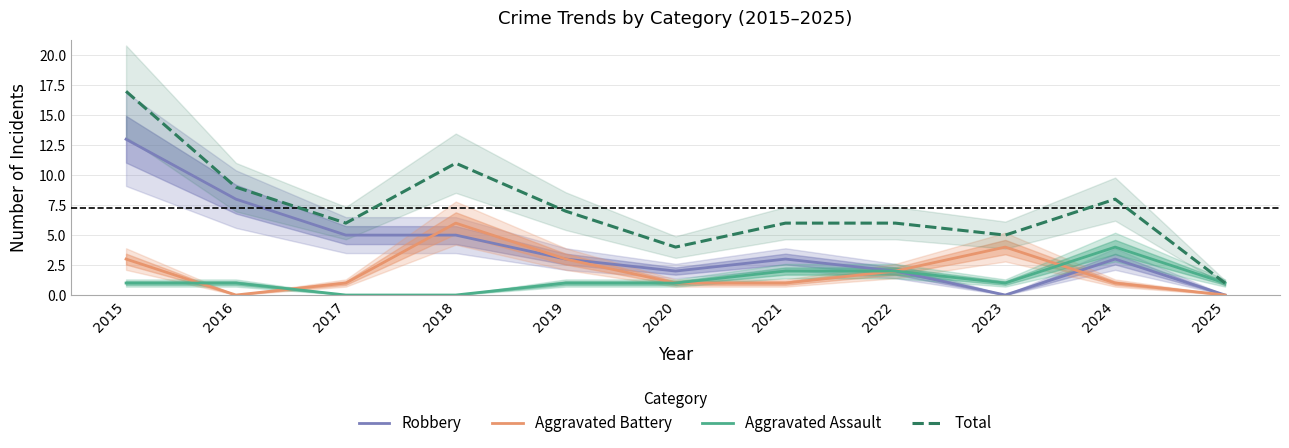

What is the difference between the maximum and second lowest values in the Aggravated Assault series?

4